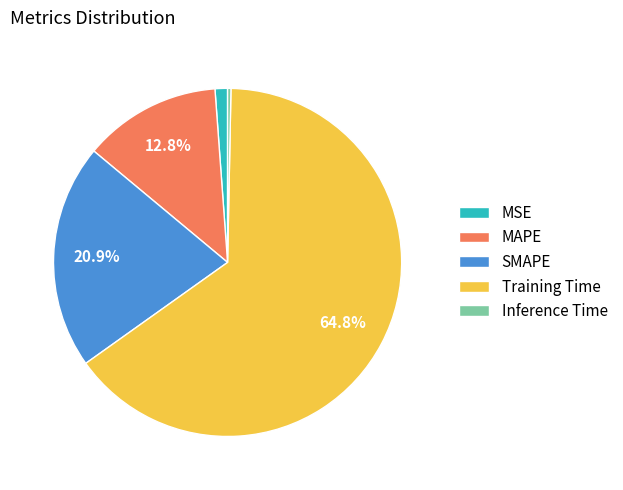

Count the number of slices in the pie.

5